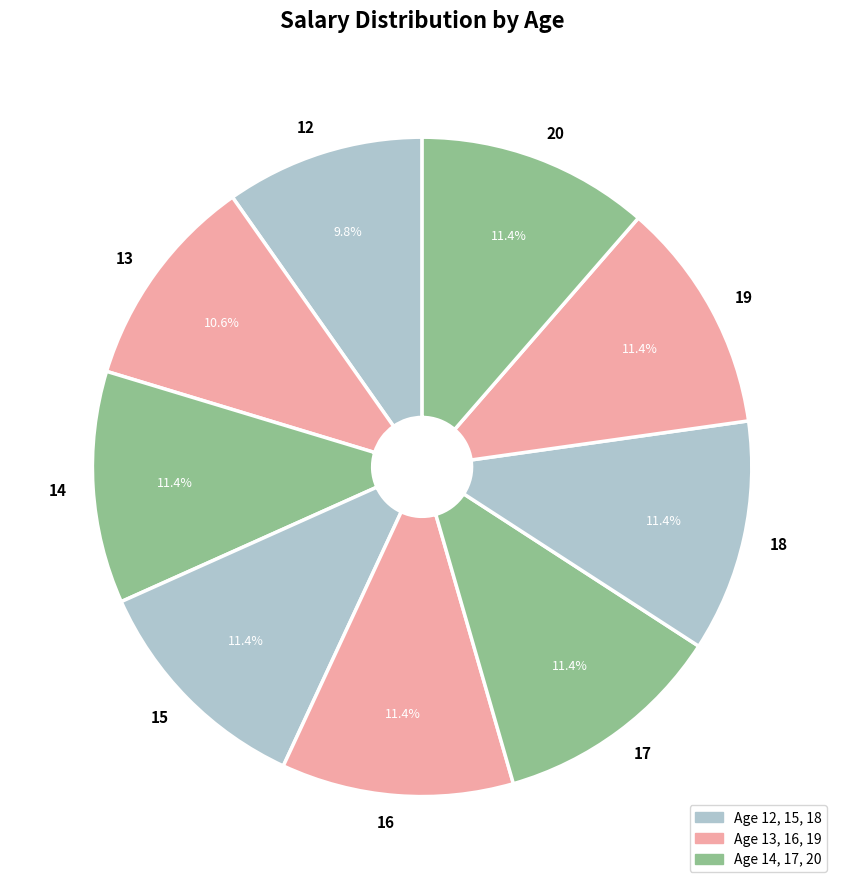

Do 19 and 12 together represent more than half of the pie?

No